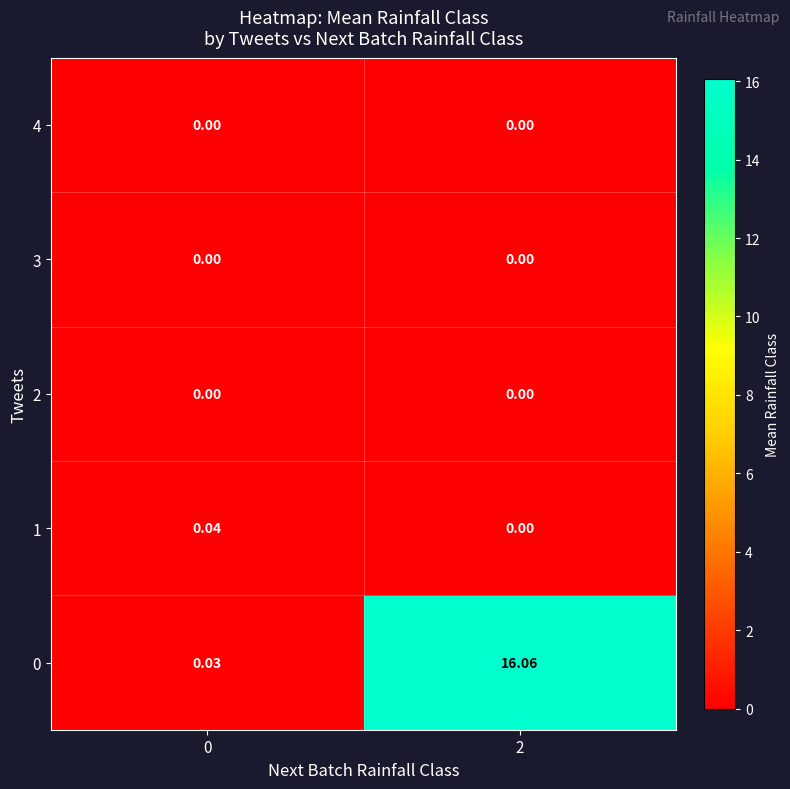

Count the number of data series in this chart.

5